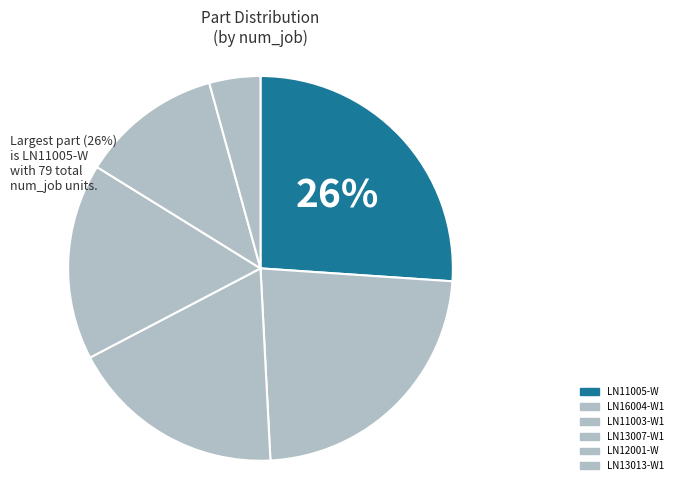

Which slice is the smallest?

LN13013-W1